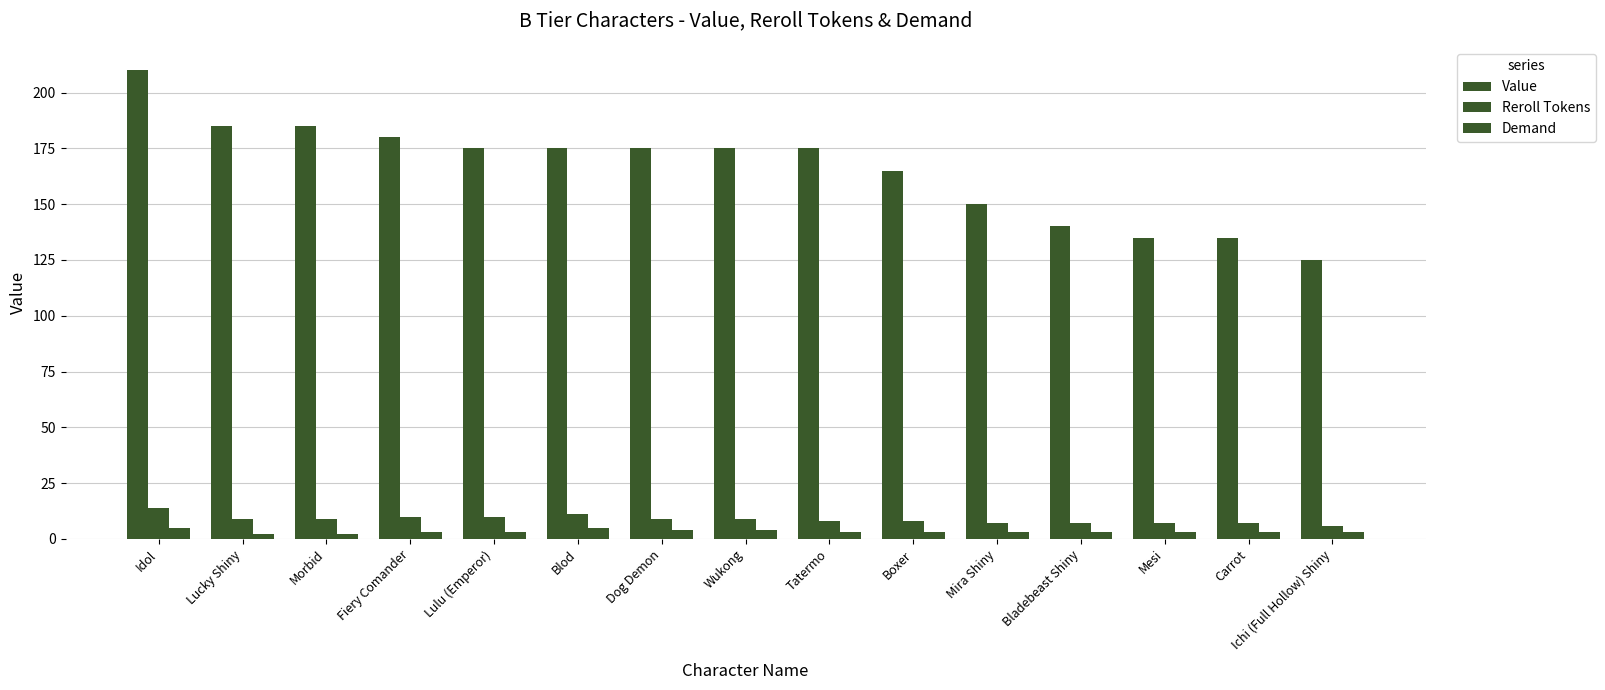

Reading left to right, transcribe all the data shown in this chart.

Value: Idol=210	Lucky Shiny=185	Morbid=185	Fiery Comander=180	Lulu (Emperor)=175	Blod=175	Dog Demon=175	Wukong=175	Tatermo=175	Boxer=165	Mira Shiny=150	Bladebeast Shiny=140	Mesi=135	Carrot=135	Ichi (Full Hollow) Shiny=125
Reroll Tokens: Idol=14	Lucky Shiny=9	Morbid=9	Fiery Comander=10	Lulu (Emperor)=10	Blod=11	Dog Demon=9	Wukong=9	Tatermo=8	Boxer=8	Mira Shiny=7	Bladebeast Shiny=7	Mesi=7	Carrot=7	Ichi (Full Hollow) Shiny=6
Demand: Idol=5	Lucky Shiny=2	Morbid=2	Fiery Comander=3	Lulu (Emperor)=3	Blod=5	Dog Demon=4	Wukong=4	Tatermo=3	Boxer=3	Mira Shiny=3	Bladebeast Shiny=3	Mesi=3	Carrot=3	Ichi (Full Hollow) Shiny=3